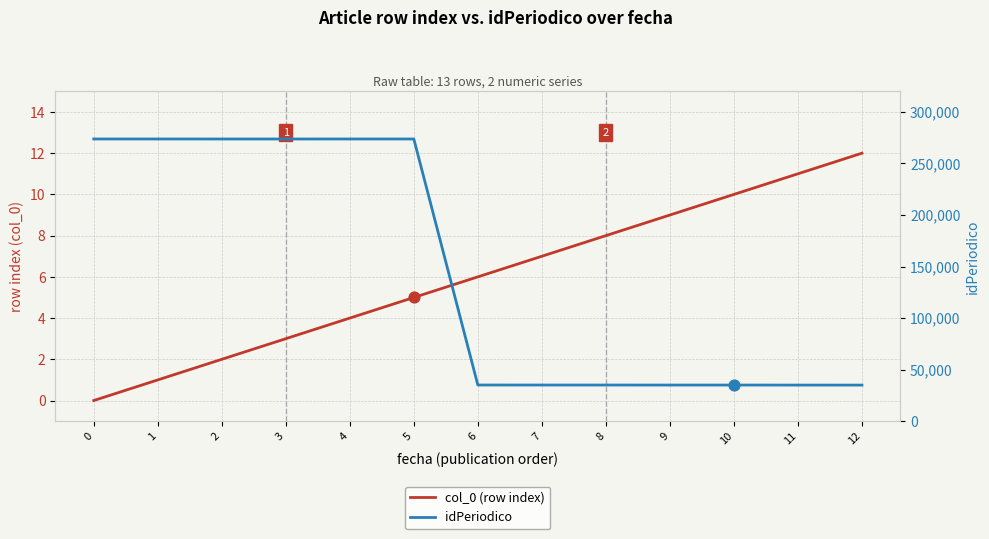

What are all the series names shown in the legend?

col_0 (row index), idPeriodico